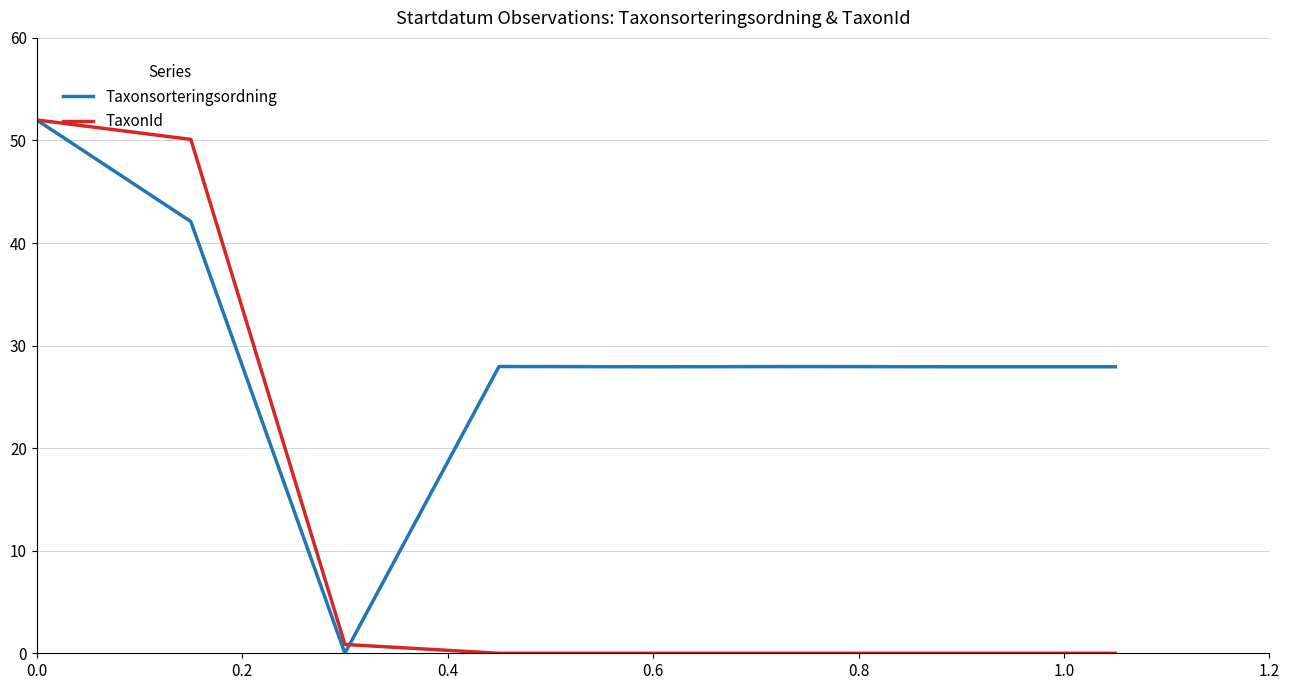

What is the greatest value displayed?

52.0